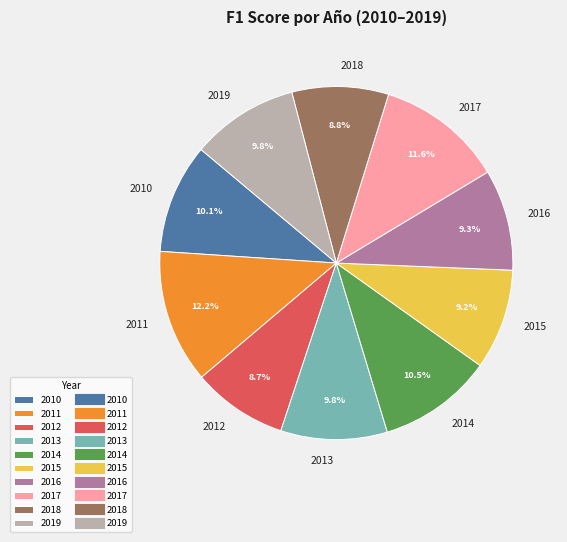

Does any single category account for the majority?

No